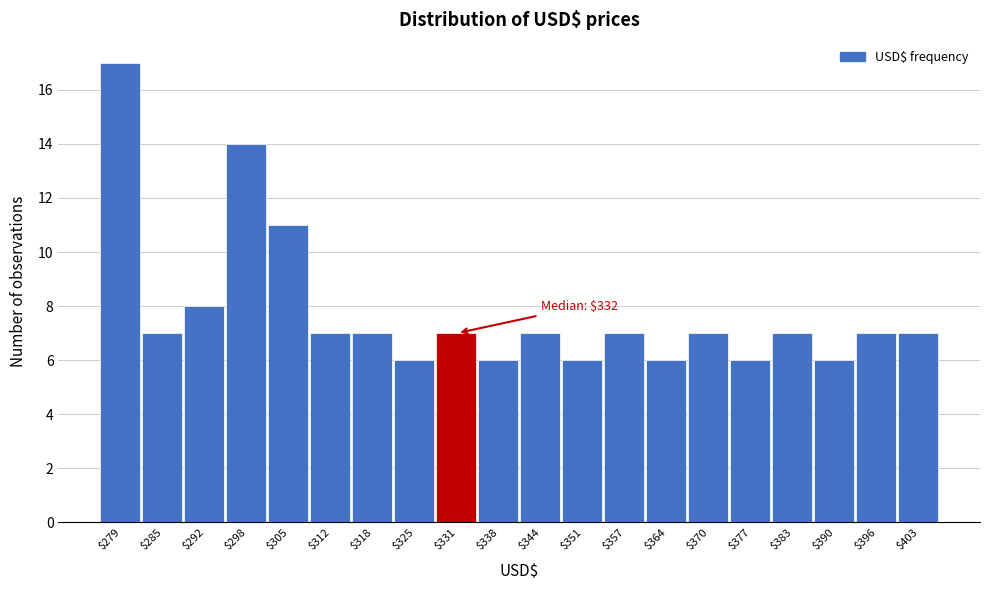

Reading left to right, list all the values displayed in this chart.

17	7	8	14	11	7	7	6	7	6	7	6	7	6	7	6	7	6	7	7